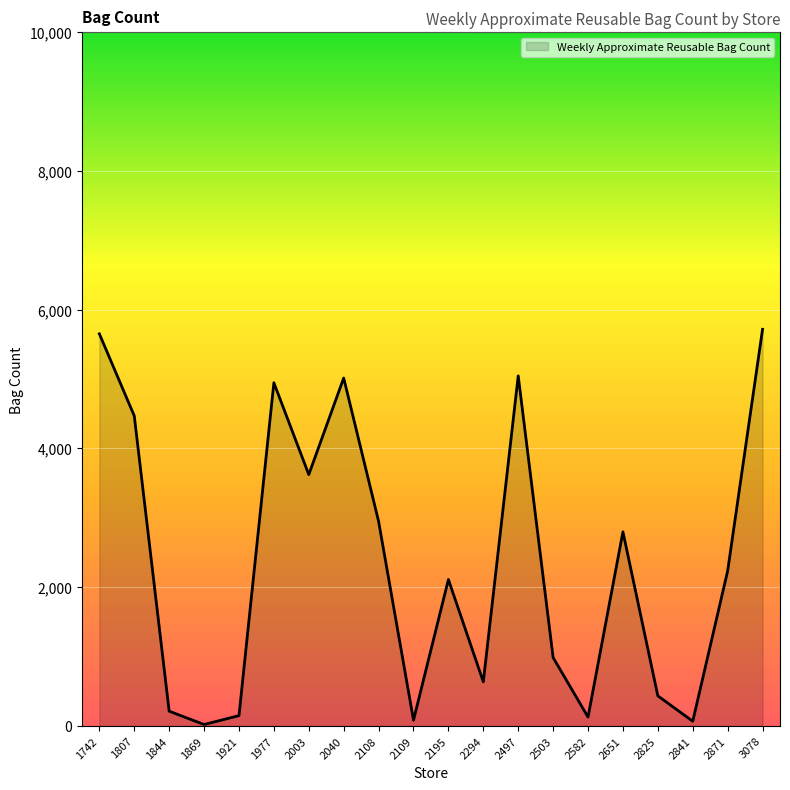

What is the average value?

2364